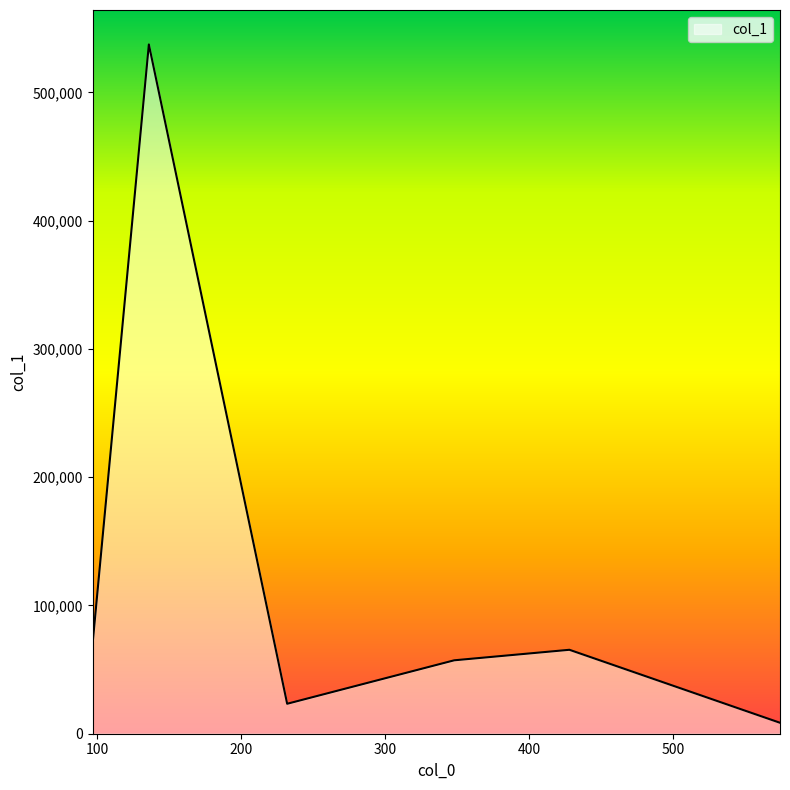

What is the sum of all values?

762679.2